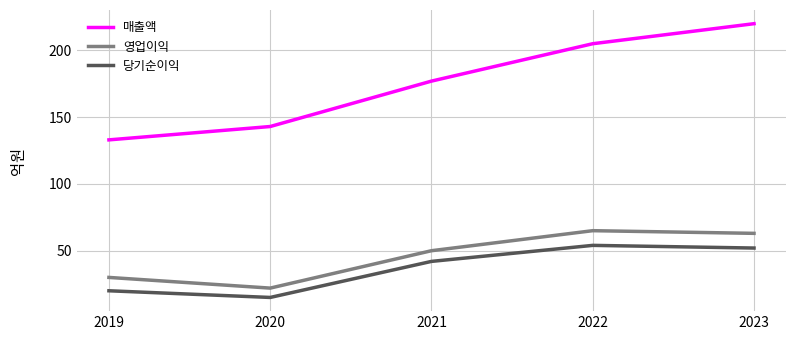

True or false: 매출액 has a value of 205 at 2022.

True